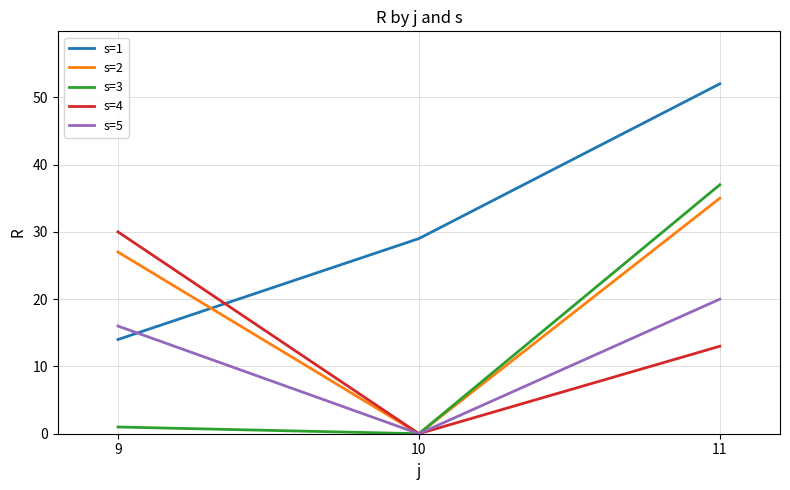

At which label is s=5 closest to 10?

9